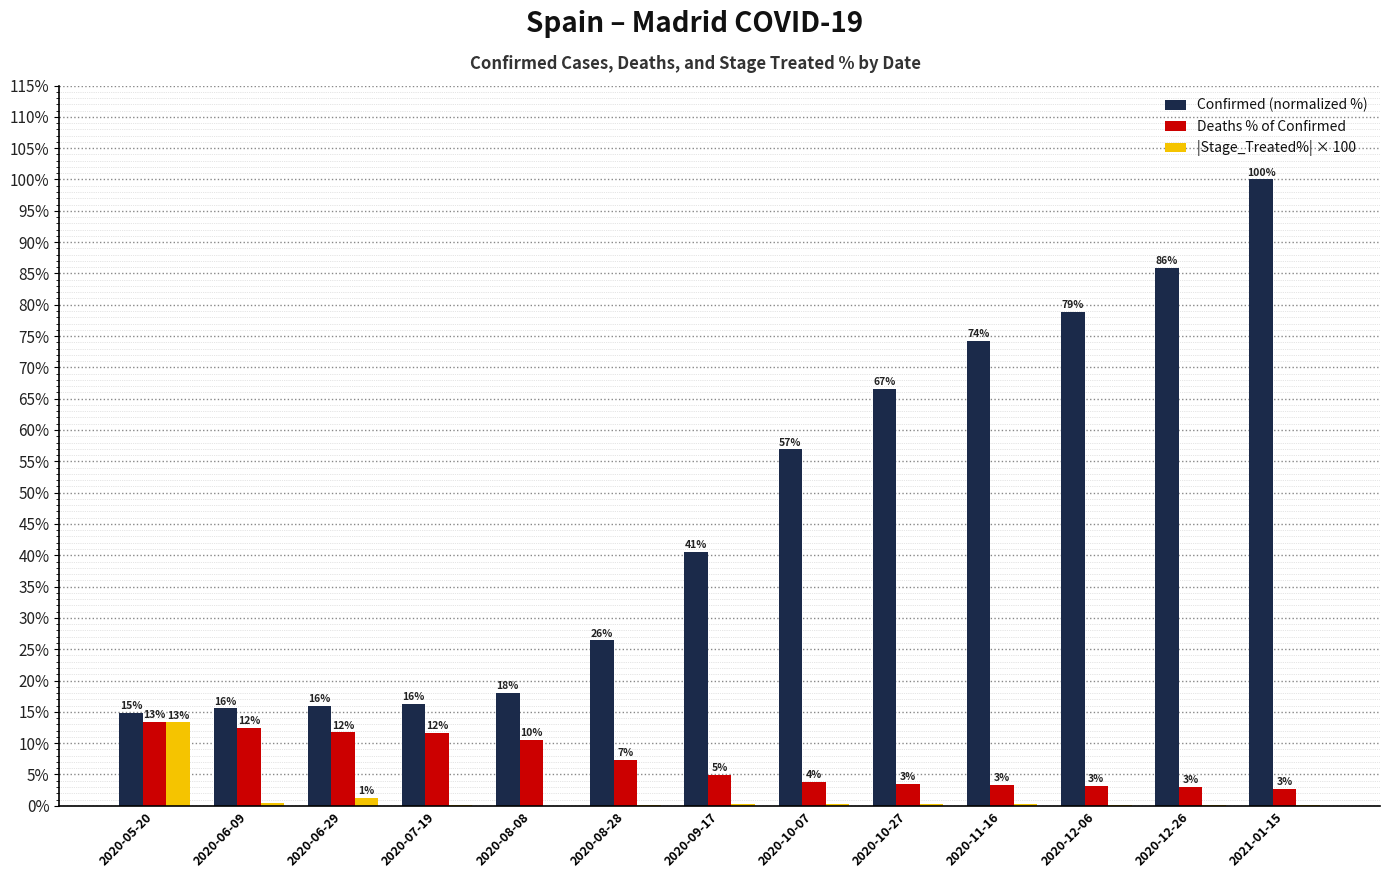

What is the sum of all Deaths % of Confirmed values?

91.2